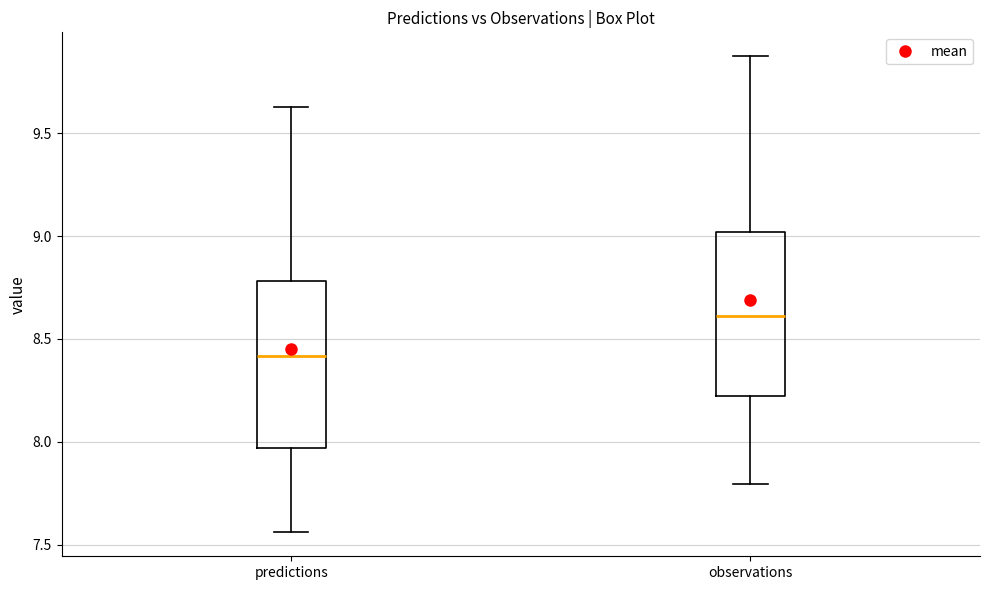

Where does the lower whisker of the box for predictions end on the y-axis? The values are not printed on the chart, so give them approximately, as read against the axis.

7.55